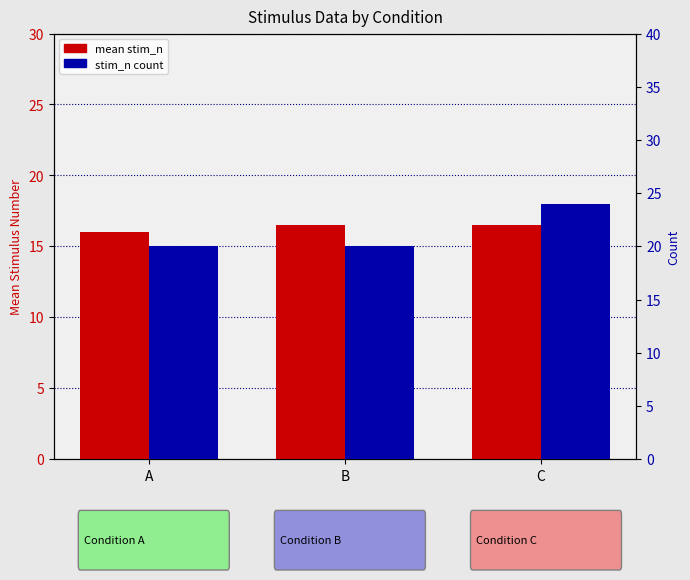

Which category has the highest value in the stim_n count series?

C